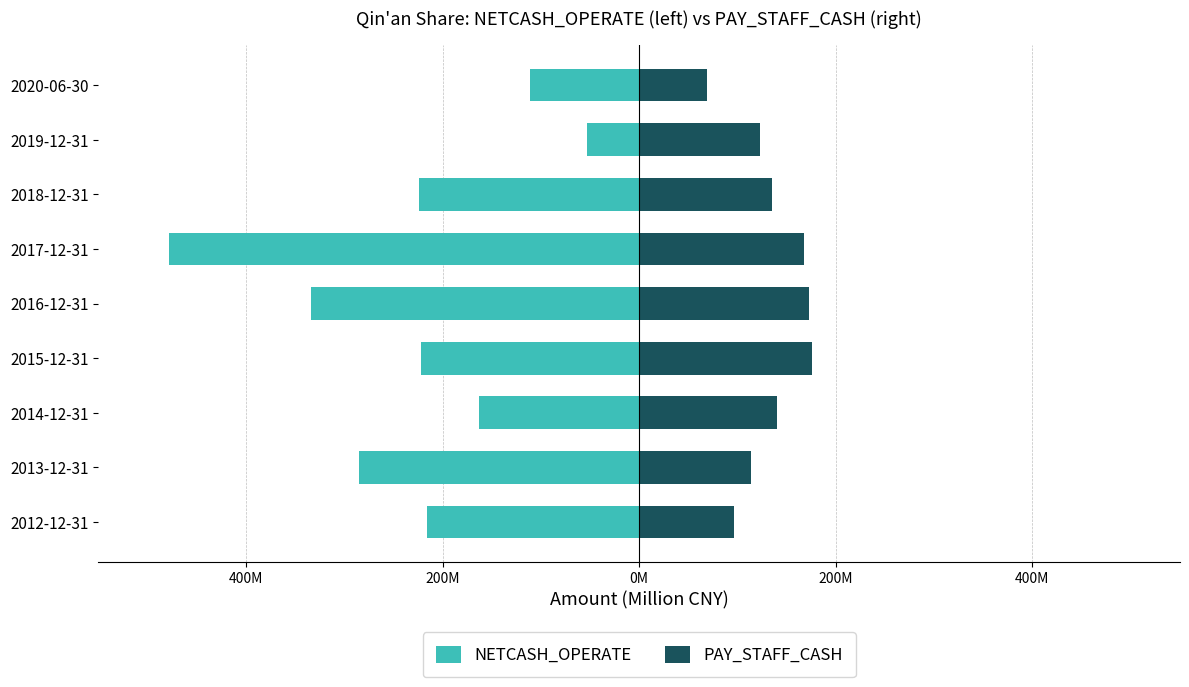

What is the value of the PAY_STAFF_CASH bar at the 3rd from the left?

140.6